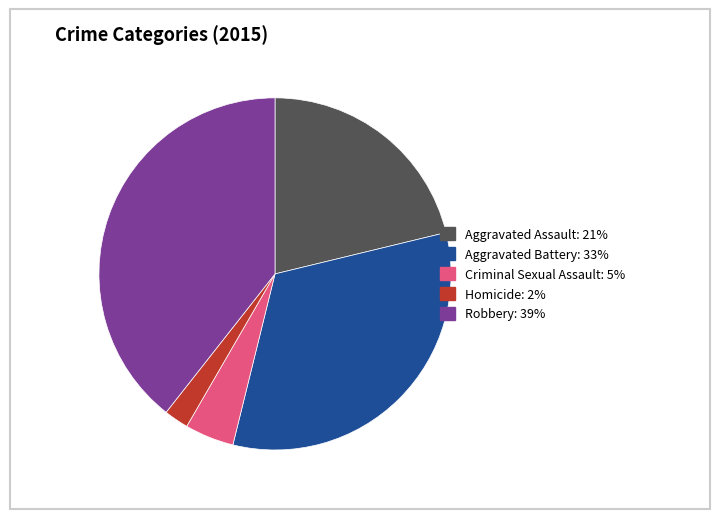

How many slices are in this pie chart?

5